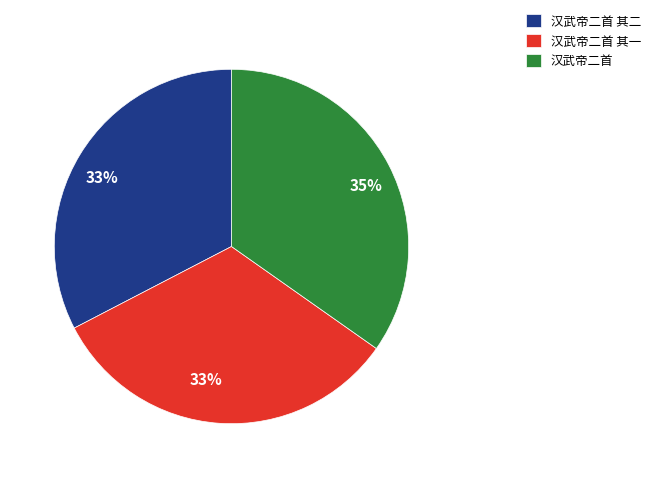

How many slices are in this pie chart?

3